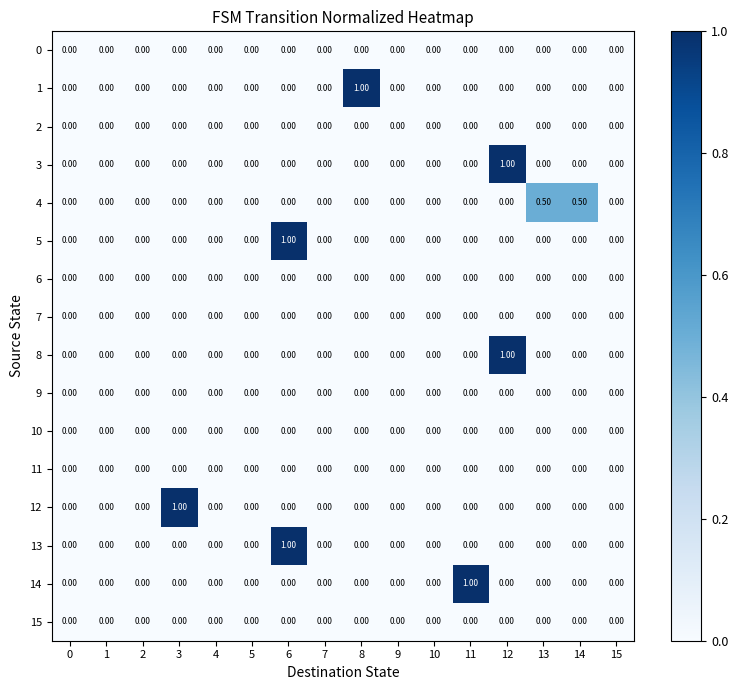

What is the sum of all 12 values?

1.0